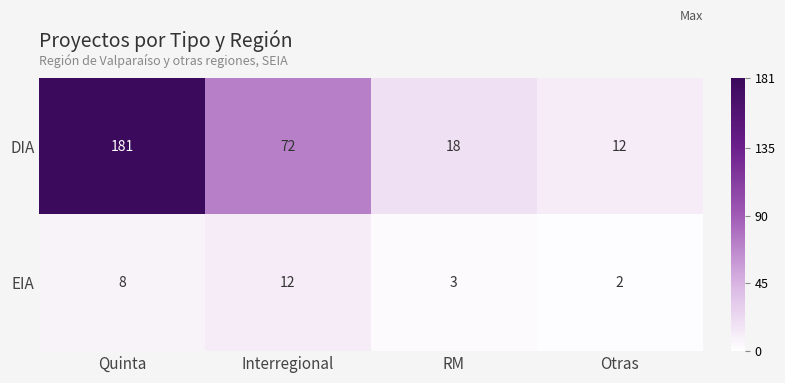

At which category is the sum across all series the highest?

Quinta